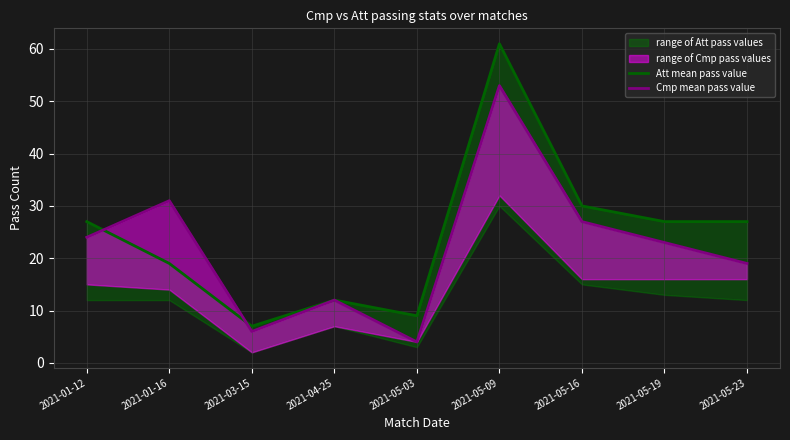

Read the Att mean pass value value at 2021-05-23, to the nearest 5.

25